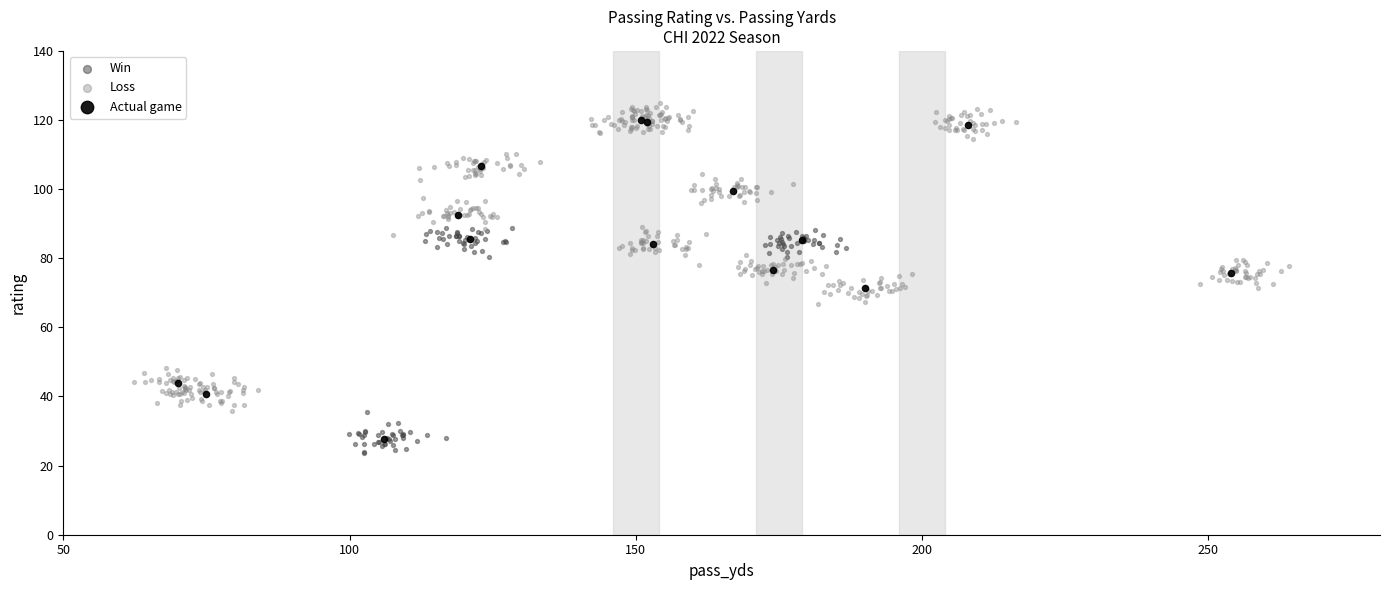

What are all the series names shown in the legend?

Win, Loss, Actual game